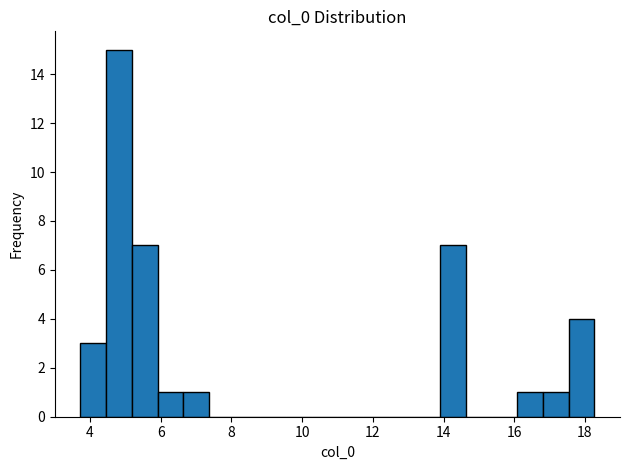

Around what value on the x-axis is the tallest bar? Give the approximate position of its centre, as read against the axis.

4.8